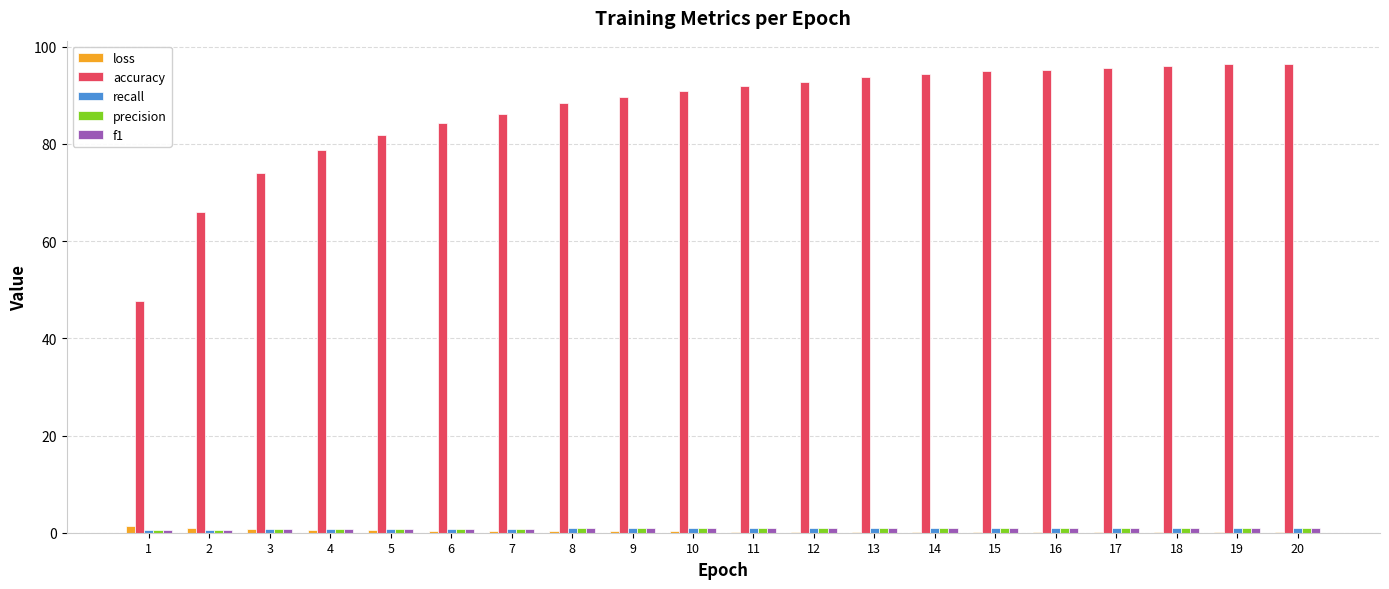

What is the greatest value displayed?

96.4